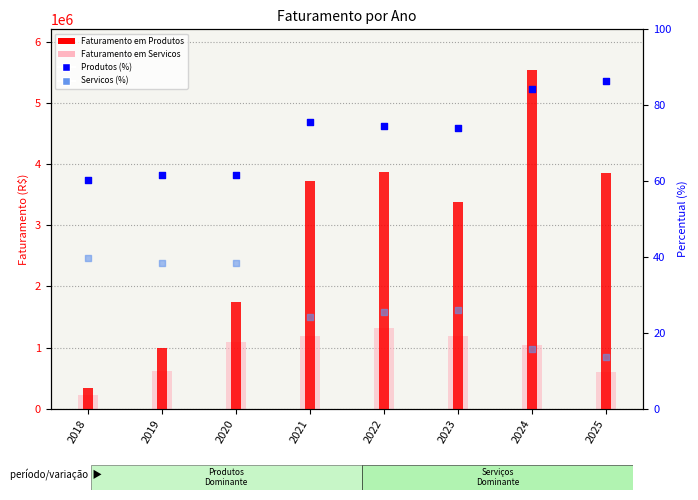

At which category is the sum across all series the highest?

2024